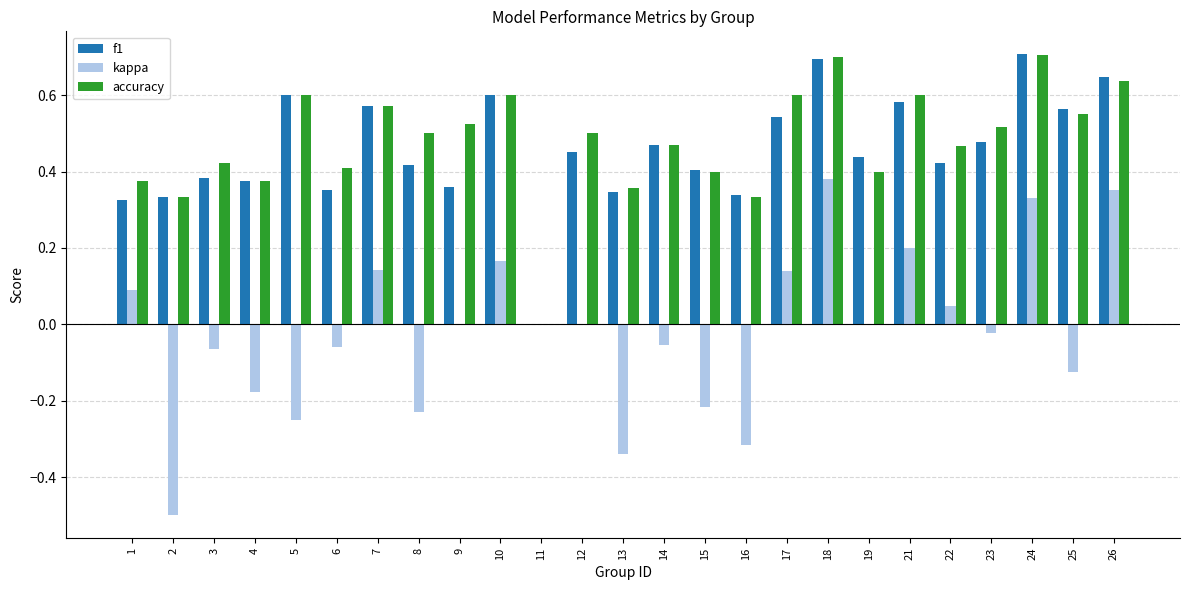

Between 10 and 18, which series saw the biggest shift?

kappa